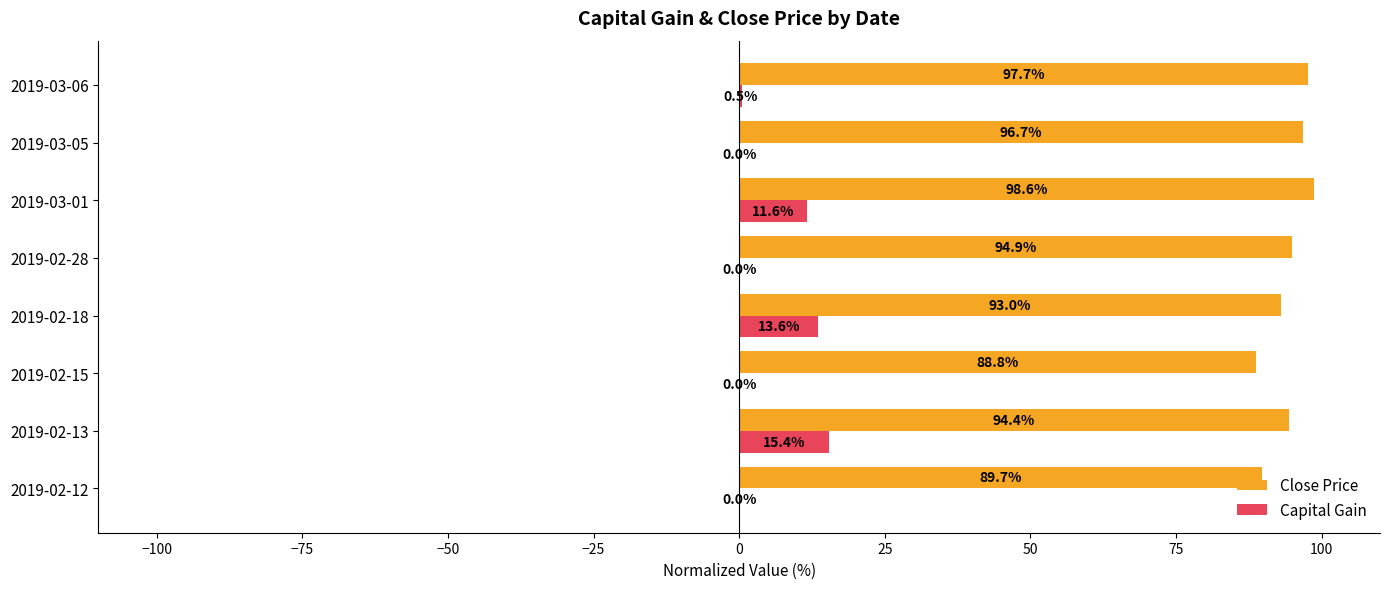

At which label is Capital Gain closest to 7?

2019-03-01